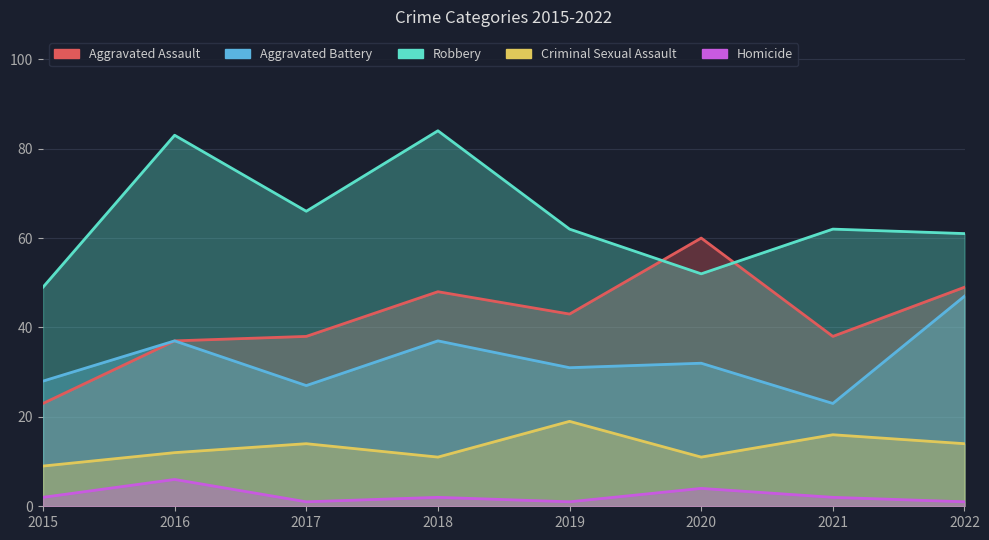

True or false: Aggravated Assault and Criminal Sexual Assault intersect in this chart.

False